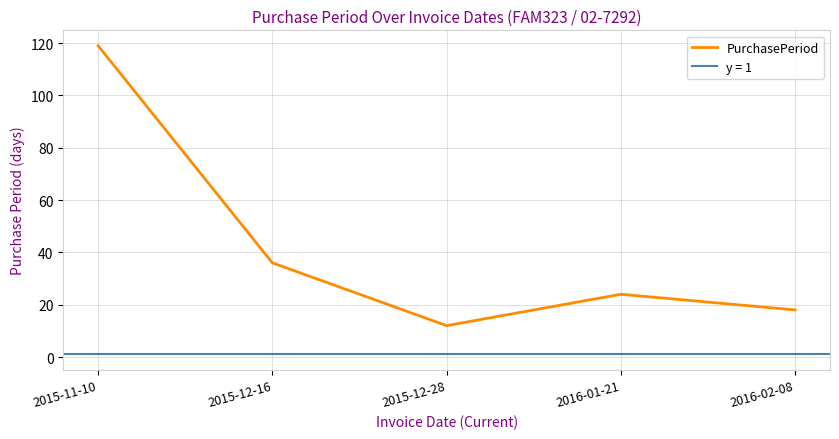

What is the difference between the values at 2015-12-16 and 2015-12-28?

24